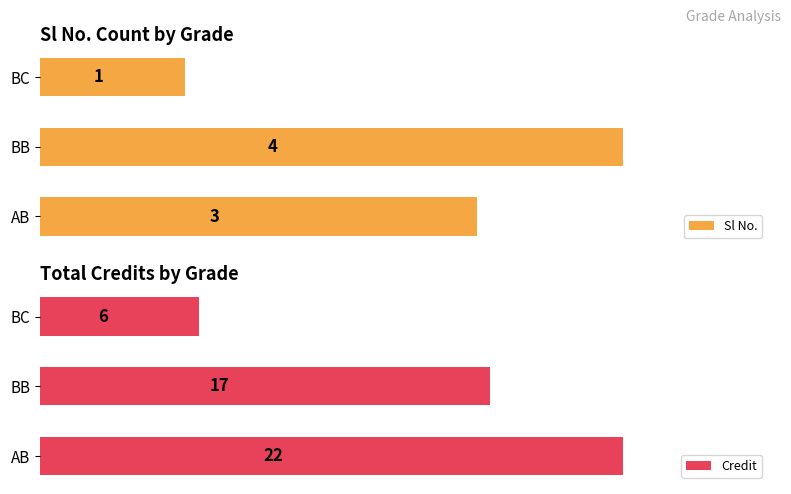

Rank the categories by Credit value from highest to lowest.

AB, BB, BC